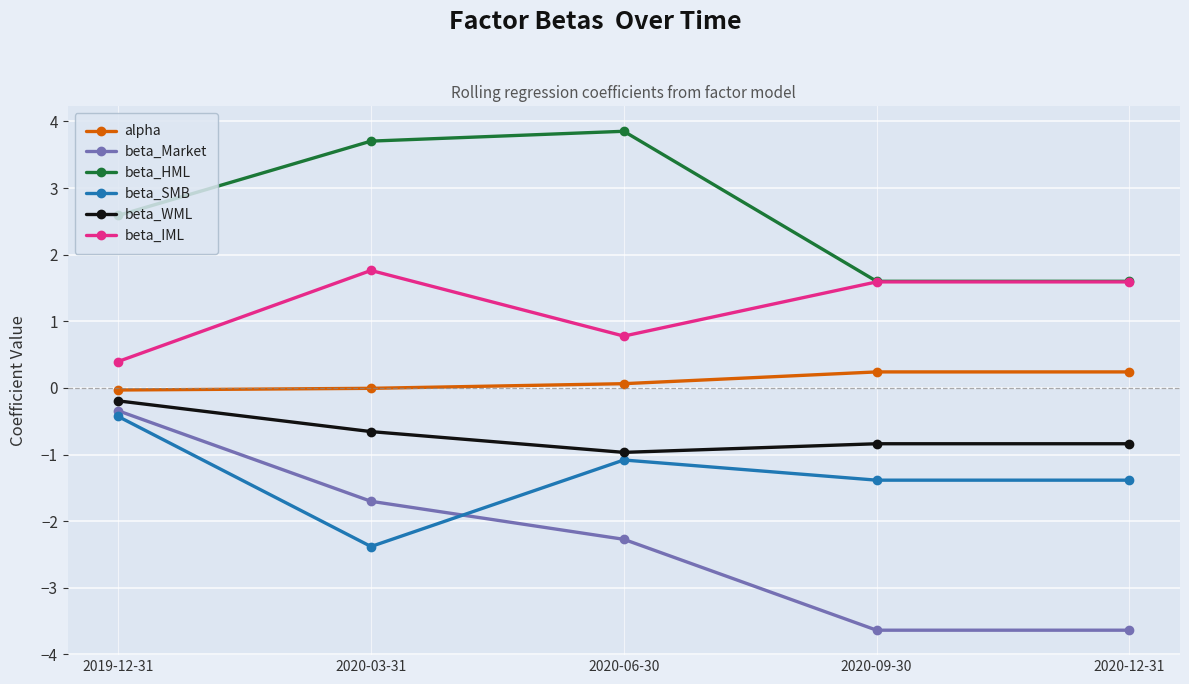

The beta_IML series shows 0.8 at 2020-06-30. True or false?

True